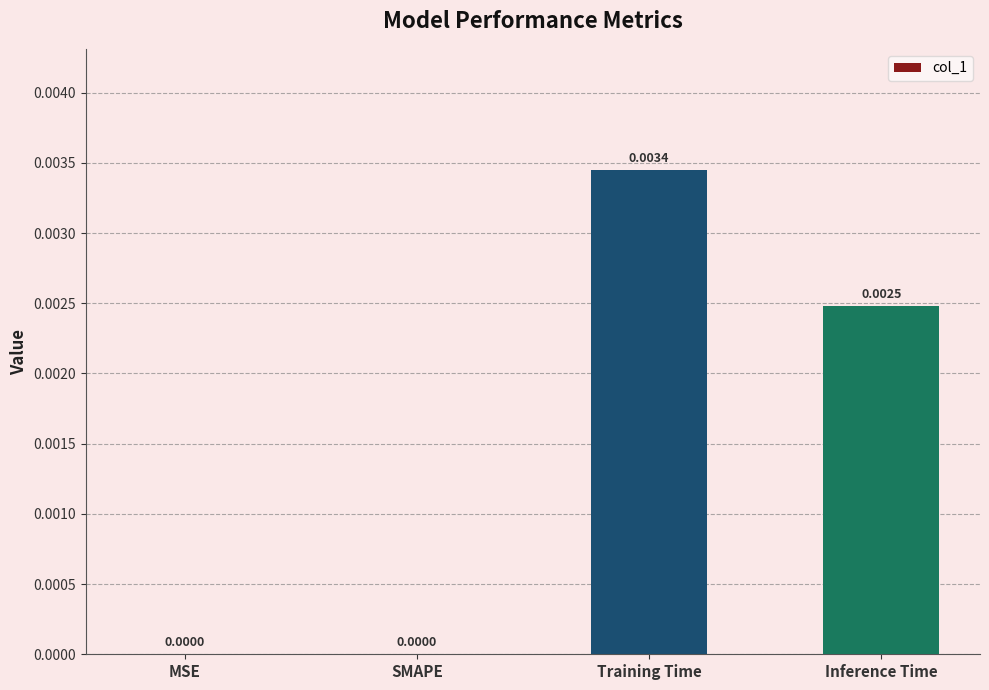

At which category does the chart reach its peak across all series?

Training Time